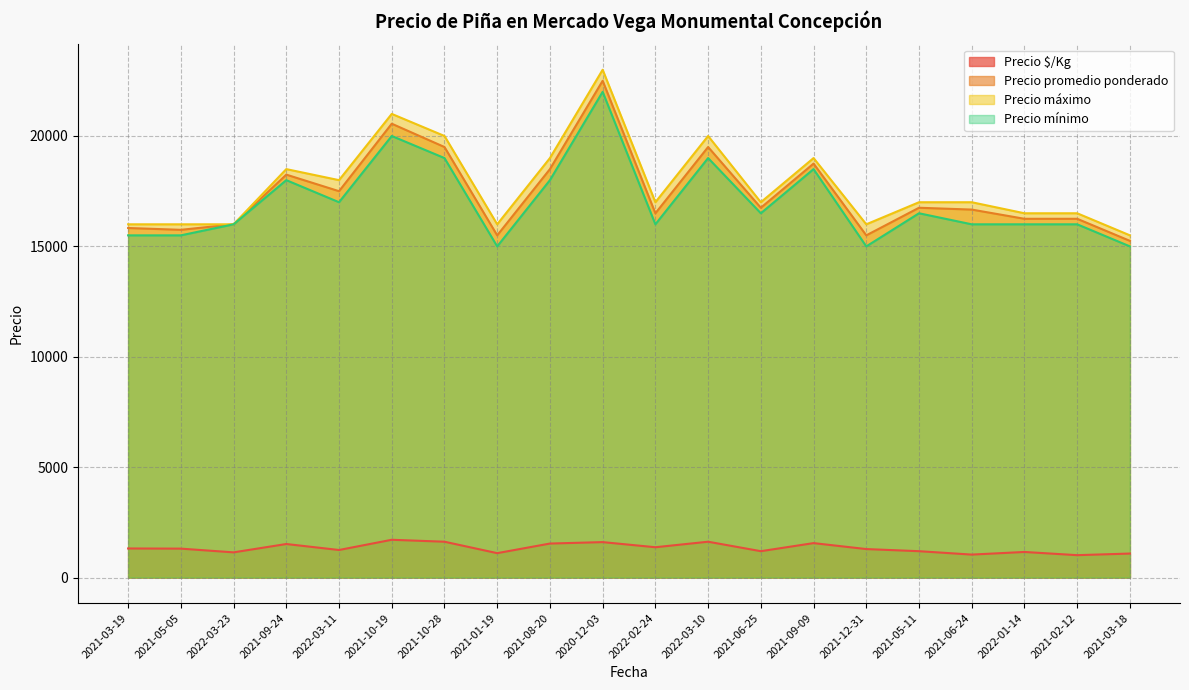

Which series has the largest total across all categories?

Precio máximo